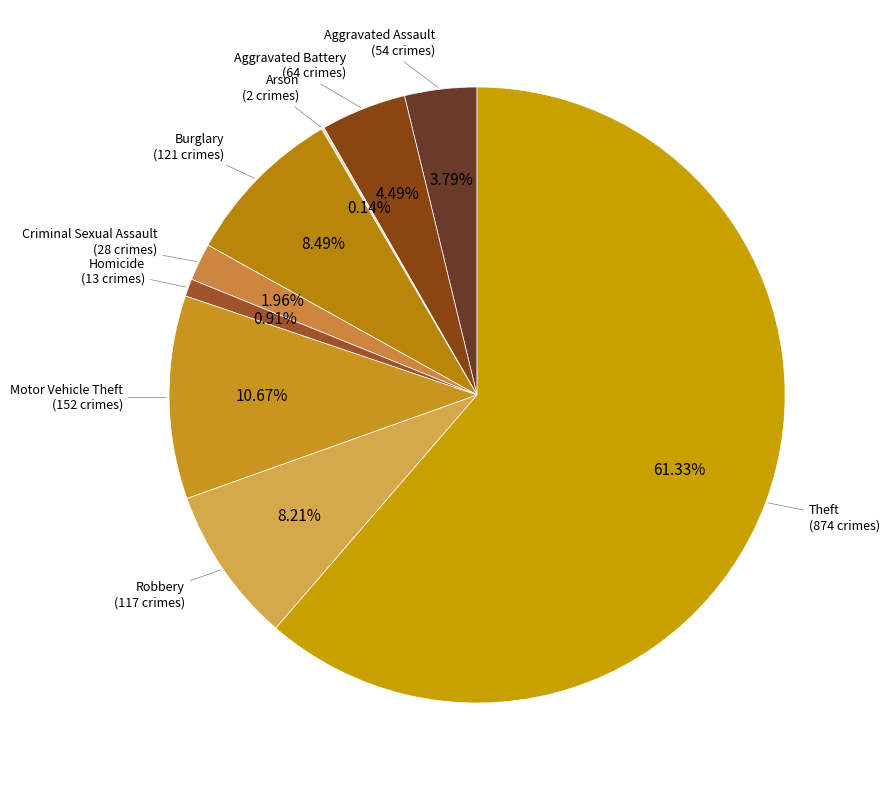

Combined, do Robbery and Homicide account for over 50%?

No